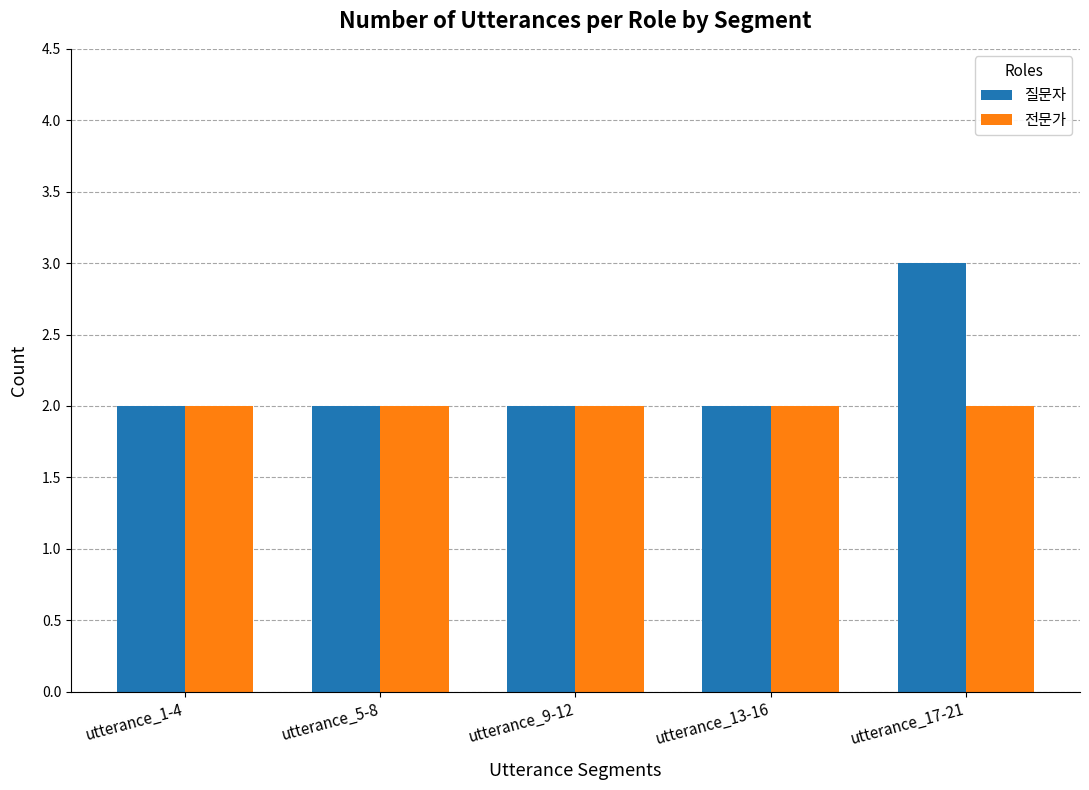

What is the total value across all series at utterance_1-4?

4